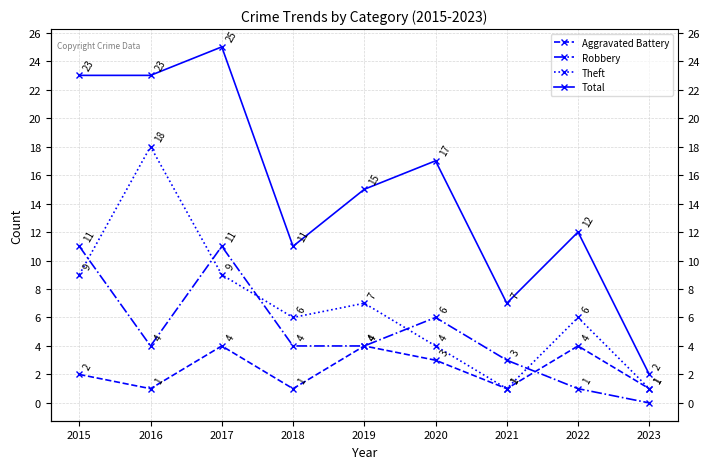

List the labels in order of Theft value, largest first.

2016, 2015, 2017, 2019, 2018, 2022, 2020, 2021, 2023